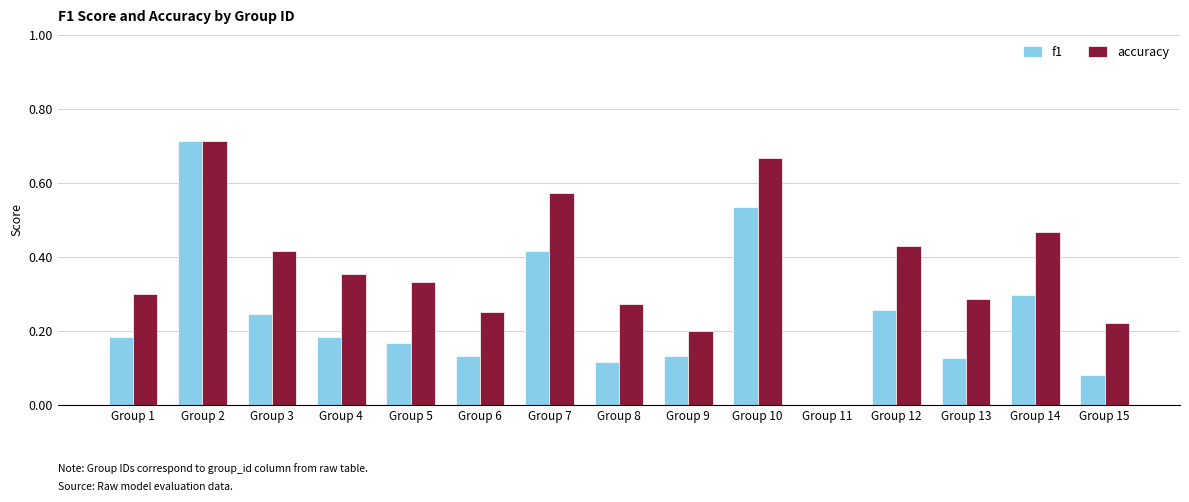

Which category has the highest value across all series?

Group 2